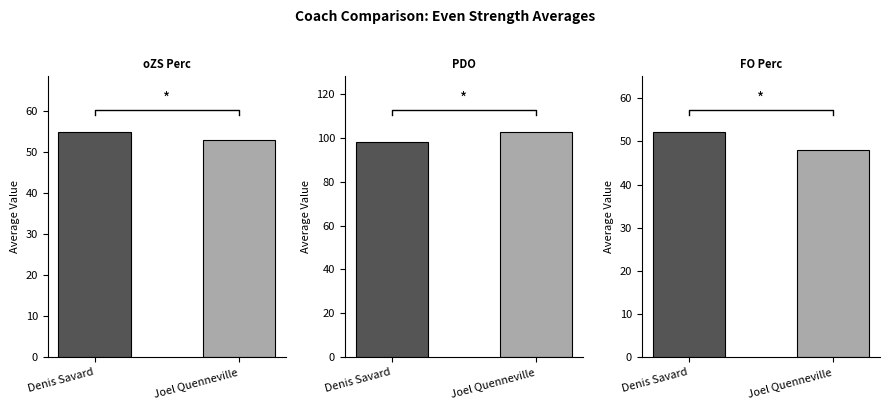

What is the total value across all series at Joel Quenneville?

203.4